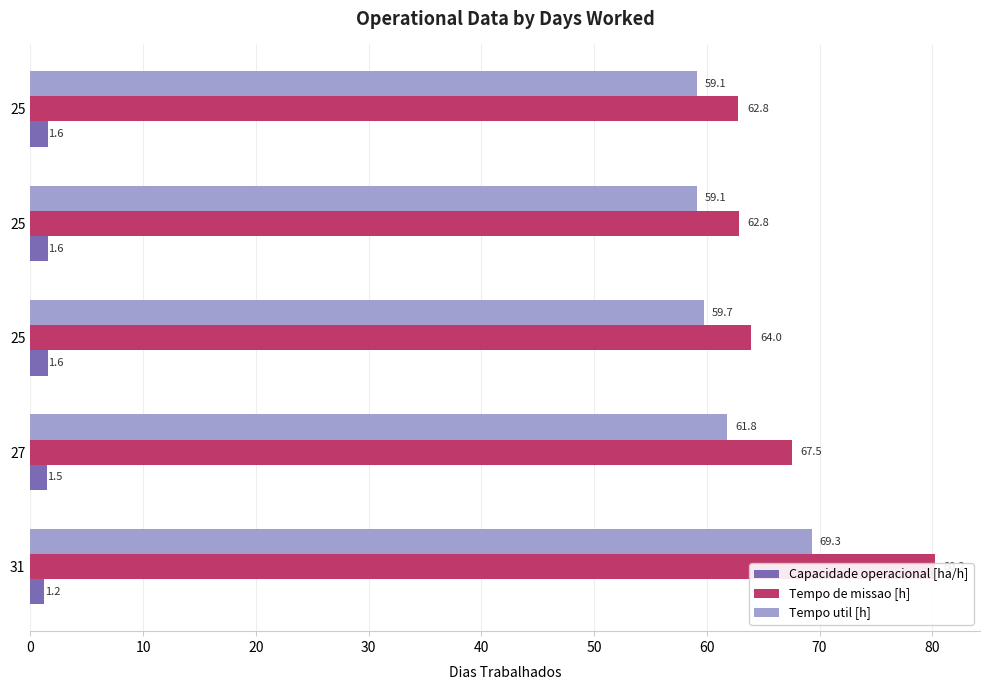

How many bars are there in total?

15